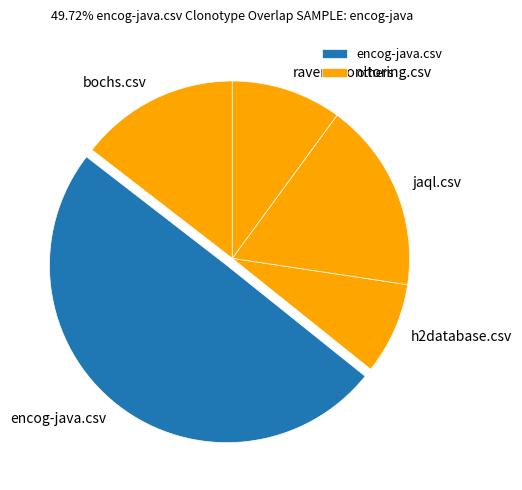

Which has a higher value, bochs.csv or h2database.csv?

bochs.csv